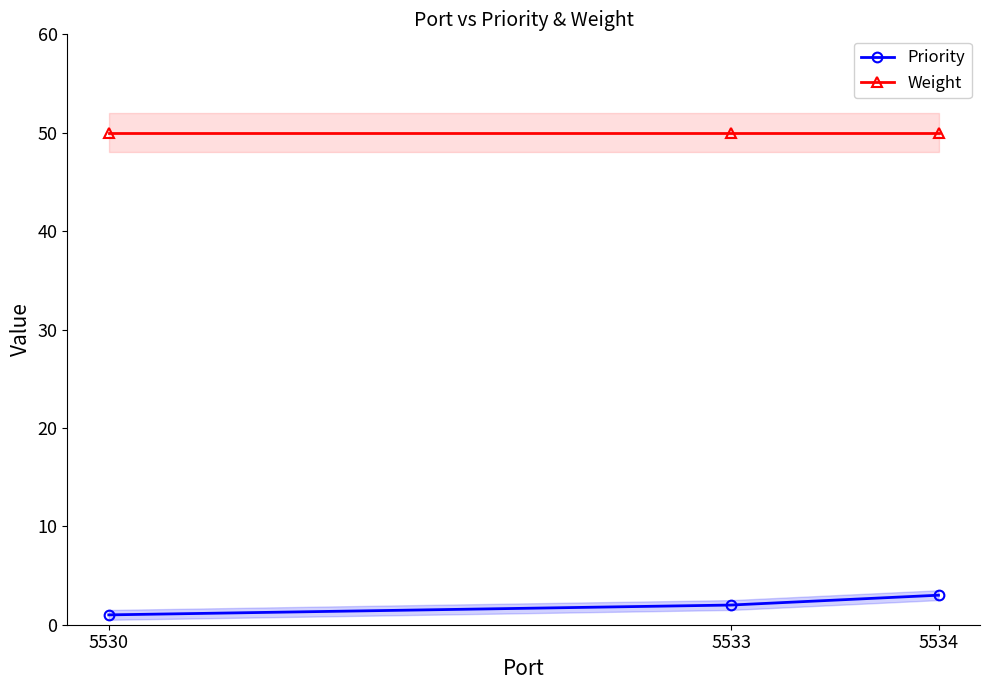

How many values in the Priority series exceed 2?

1